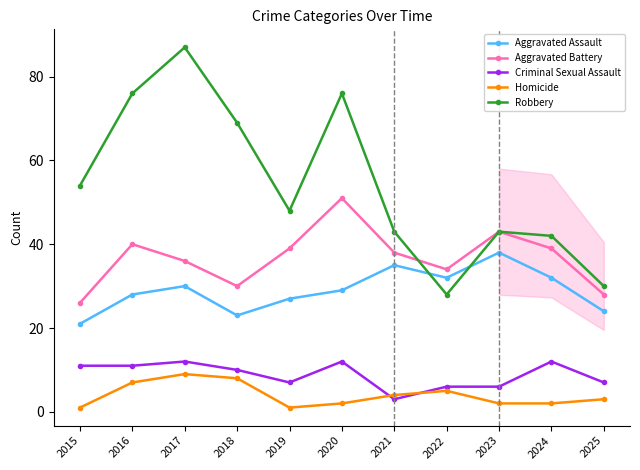

What is the difference between the Homicide values at 2019 and 2017?

8